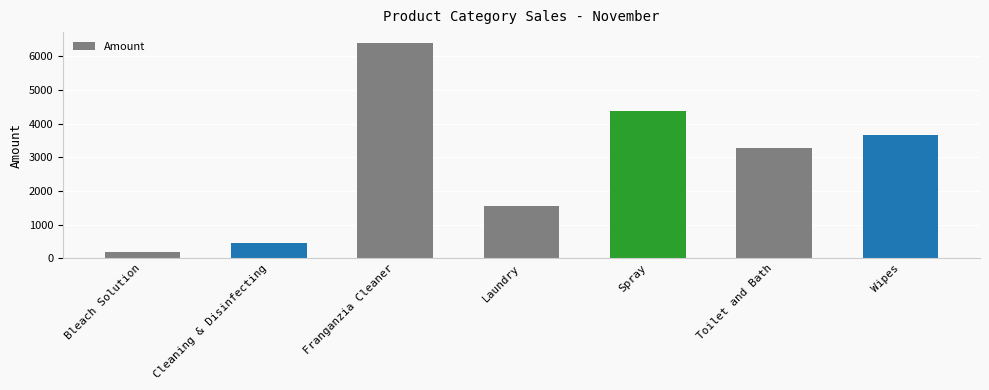

Rank the categories by value from lowest to highest.

Bleach Solution, Cleaning & Disinfecting, Laundry, Toilet and Bath, Wipes, Spray, Franganzia Cleaner